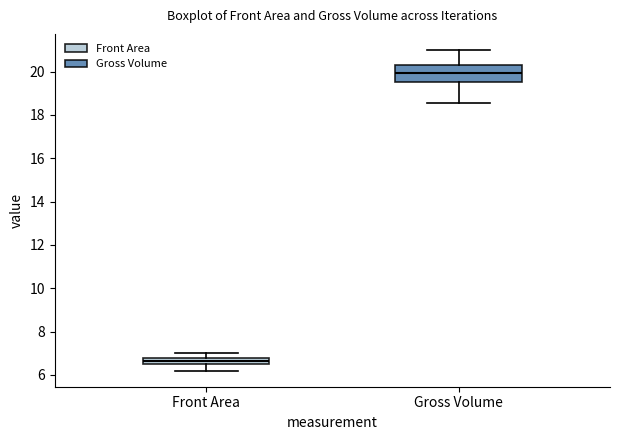

Comparing the boxes themselves (not the whiskers), which one is the tallest?

Gross Volume